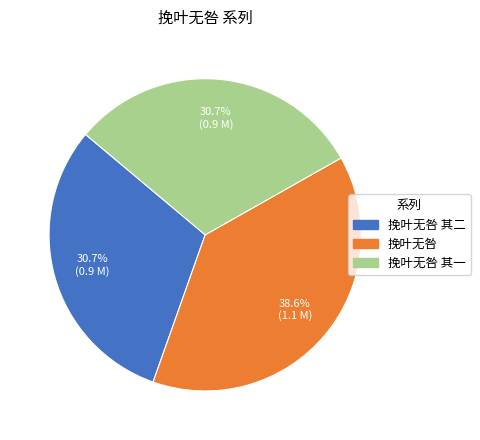

Which has a higher value, 挽叶无咎 其一 or 挽叶无咎?

挽叶无咎